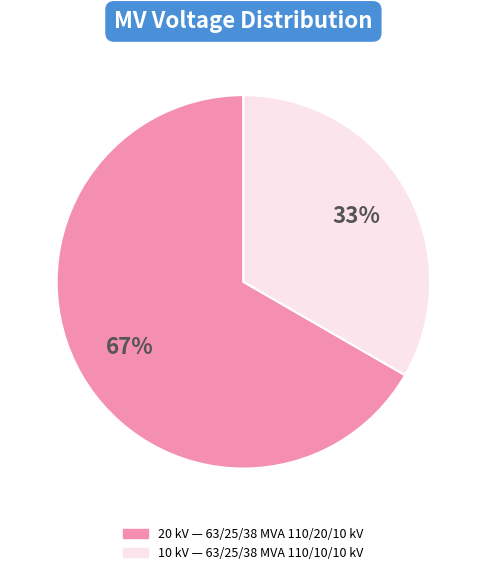

Is there any slice that represents more than half of the pie?

Yes